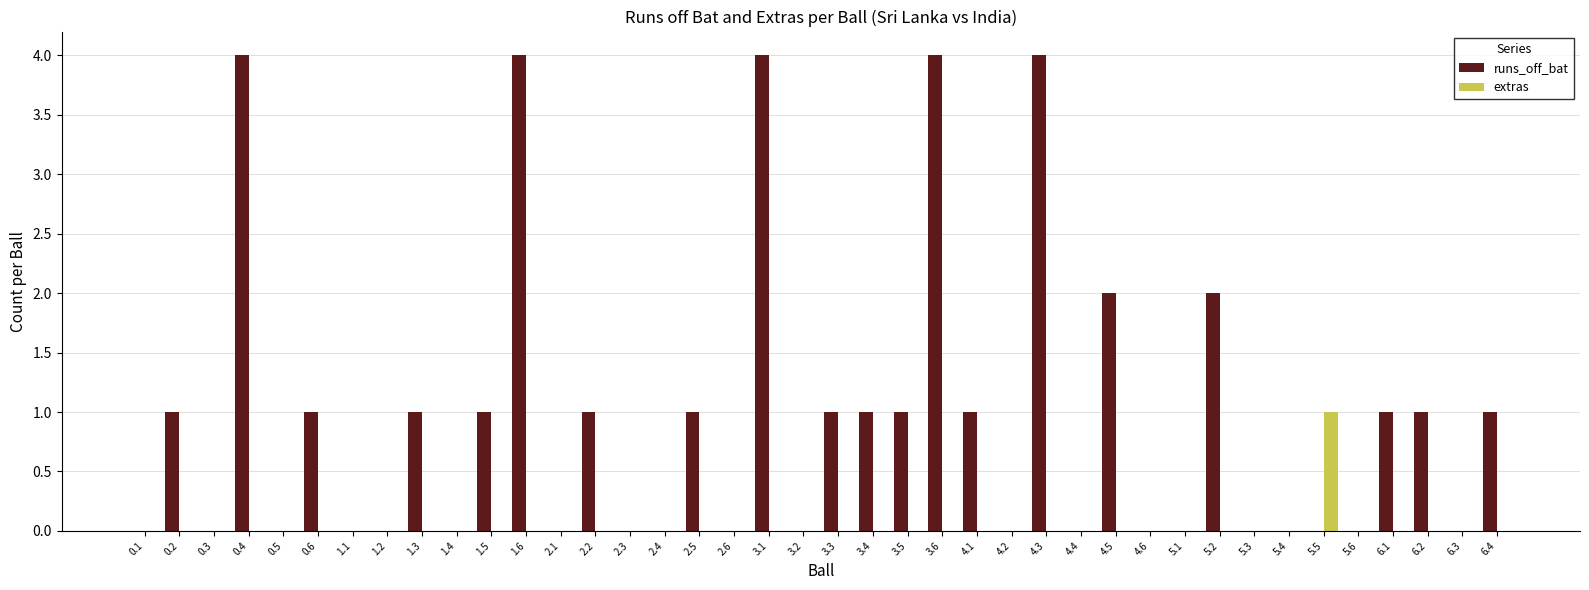

Which series changed the most between 3.6 and 6.3?

runs_off_bat